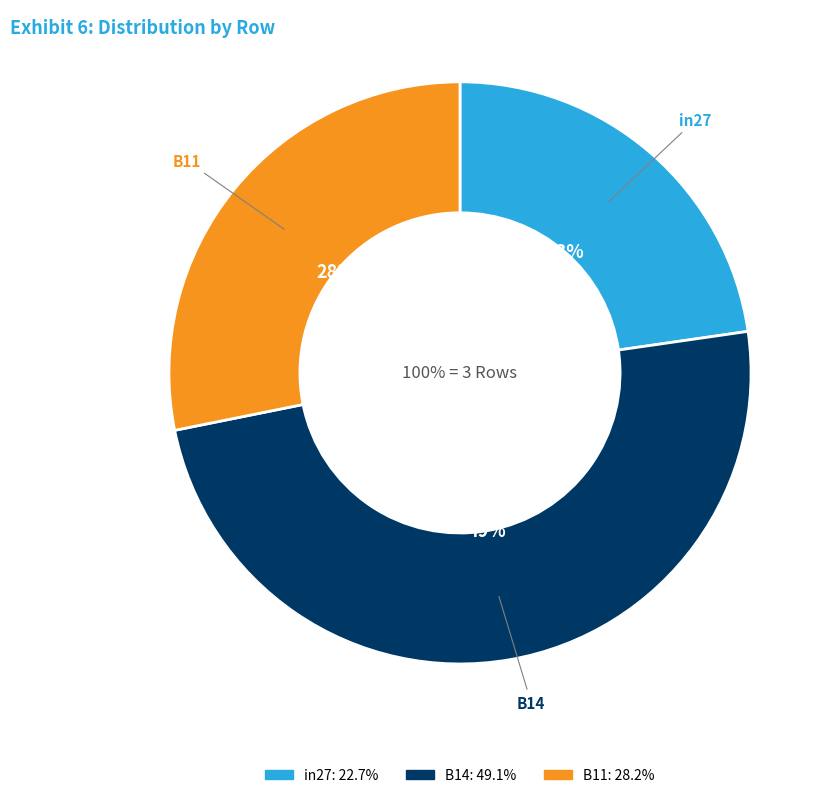

Rank the categories by value from highest to lowest.

B14, B11, in27